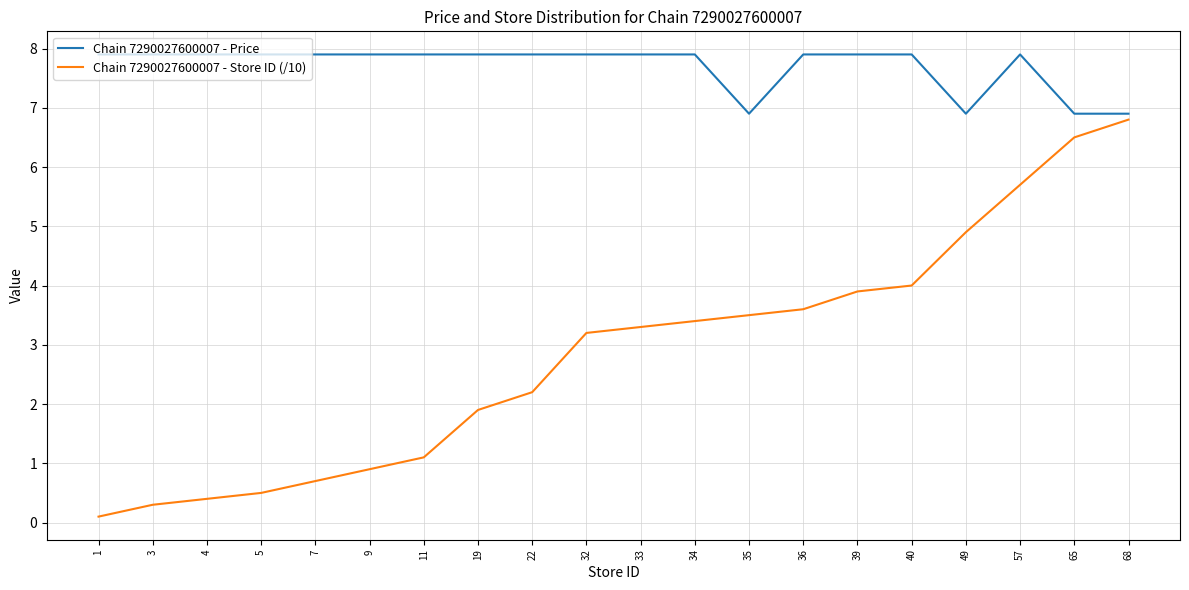

Reading right to left, list all the values displayed in this chart.

Chain 7290027600007 - Price: 68=6.9	65=6.9	57=7.9	49=6.9	40=7.9	39=7.9	36=7.9	35=6.9	34=7.9	33=7.9	32=7.9	22=7.9	19=7.9	11=7.9	9=7.9	7=7.9	5=7.9	4=7.9	3=7.9	1=7.9
Chain 7290027600007 - Store ID (/10): 68=6.8	65=6.5	57=5.7	49=4.9	40=4.0	39=3.9	36=3.6	35=3.5	34=3.4	33=3.3	32=3.2	22=2.2	19=1.9	11=1.1	9=0.9	7=0.7	5=0.5	4=0.4	3=0.3	1=0.1